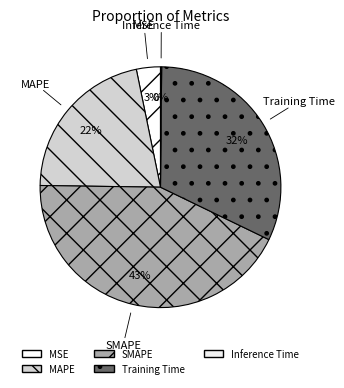

True or false: SMAPE accounts for 37% of the total.

False